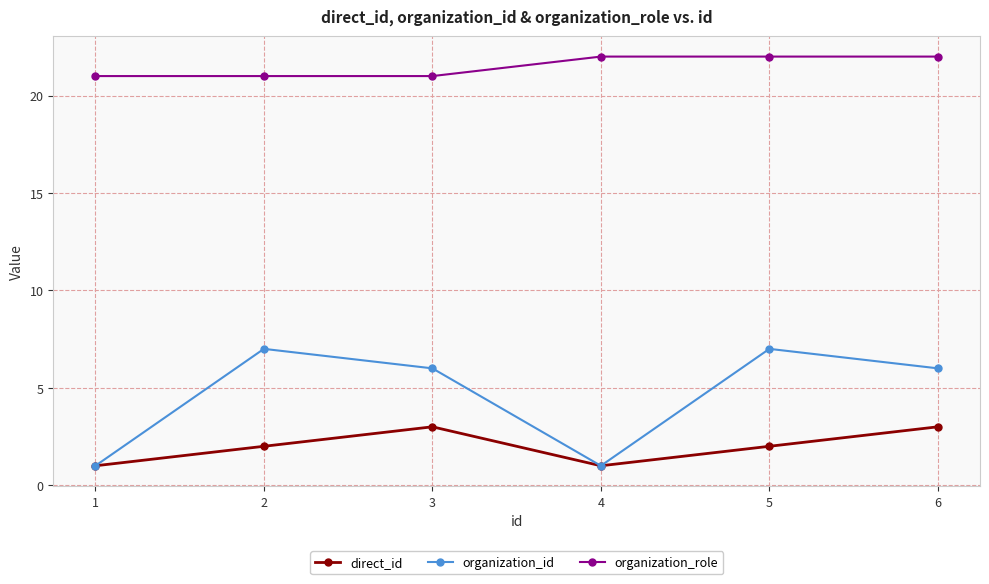

What is the smallest value displayed?

1